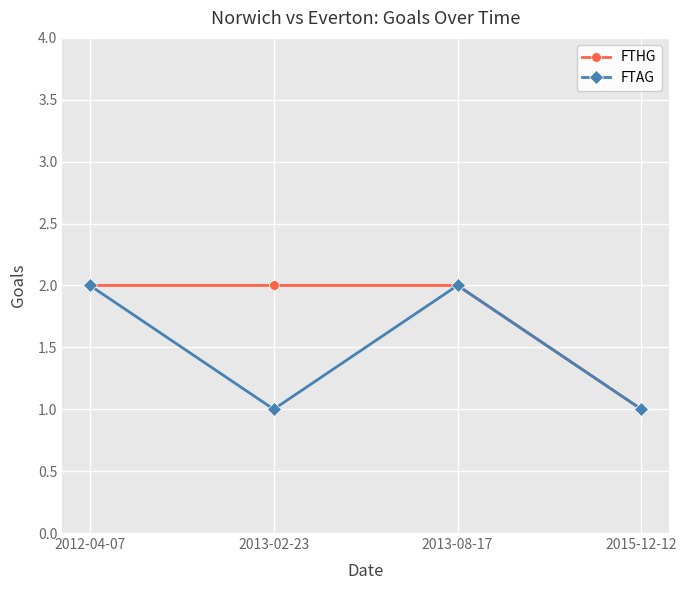

What position from the right is 2012-04-07?

4